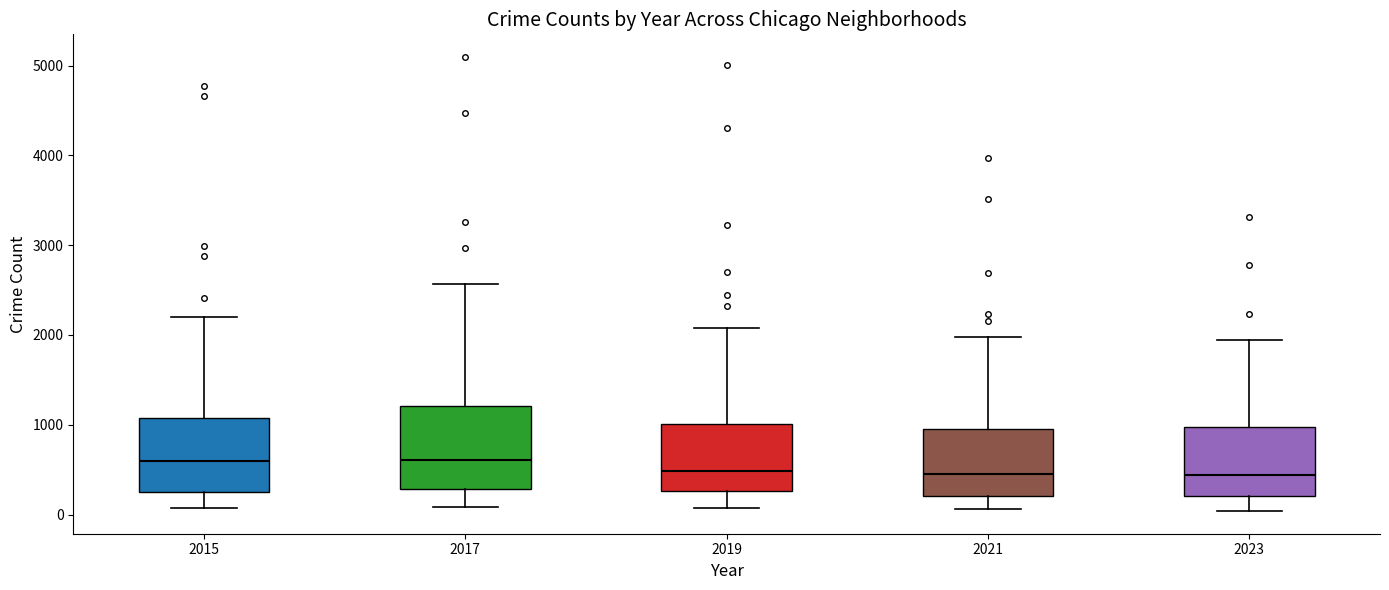

Which box is the tallest, from its lower edge to its upper edge?

2017